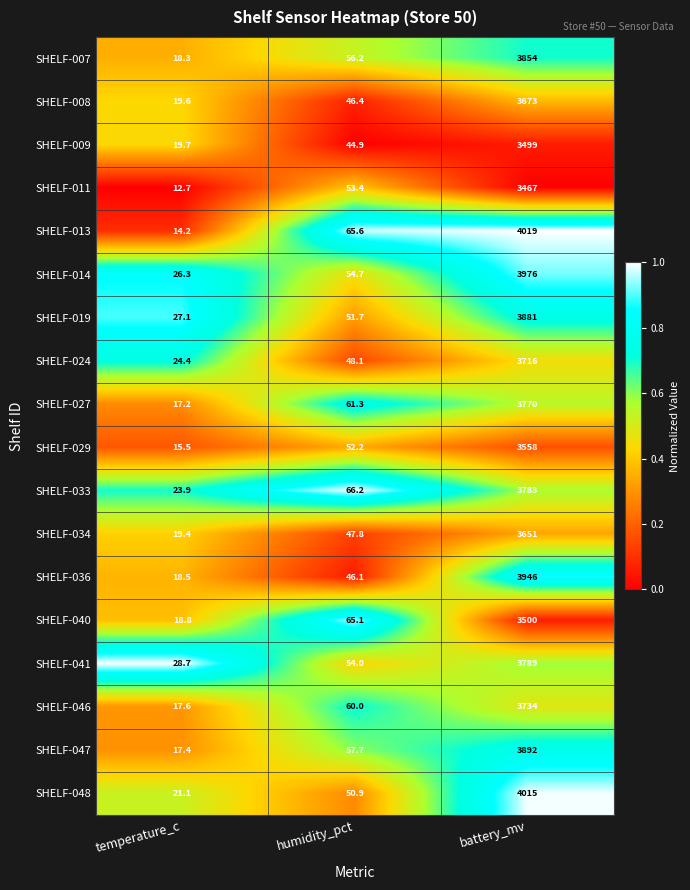

What is the difference between the highest and lowest values at battery_mv?

552.0